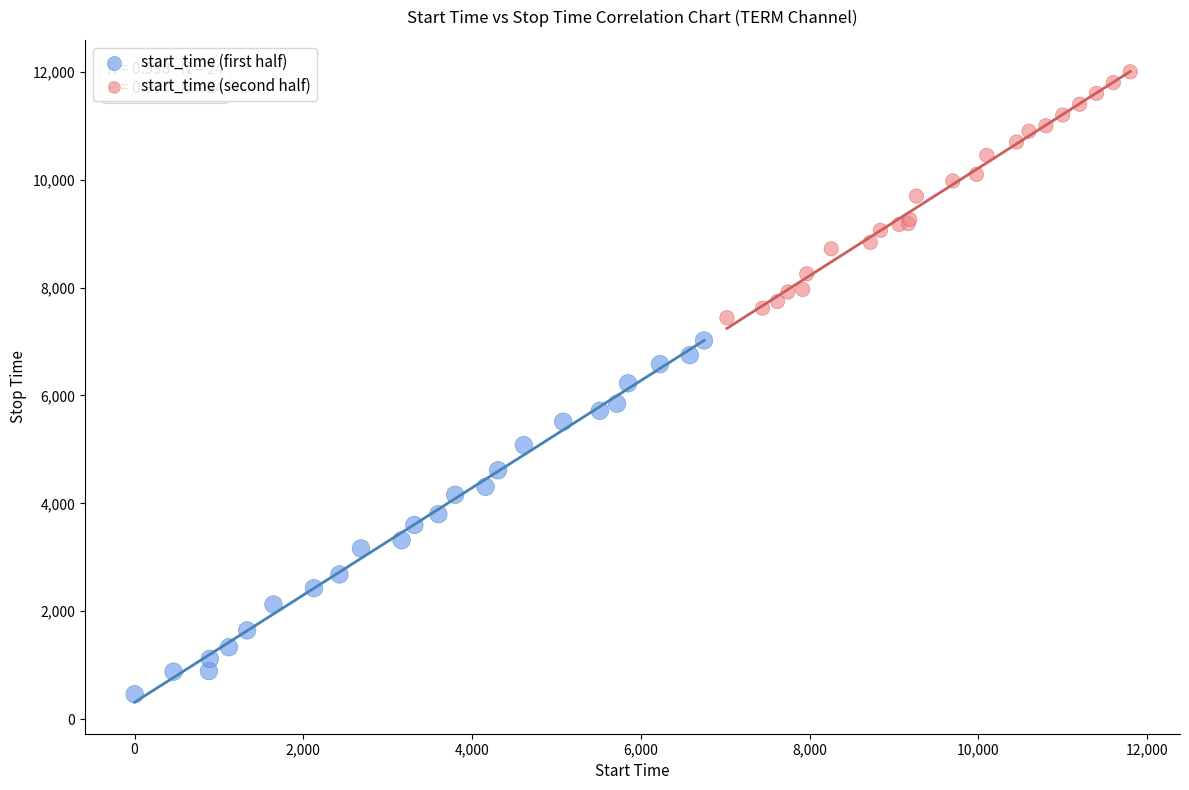

Which series has the widest spread of Y values?

start_time (first half)